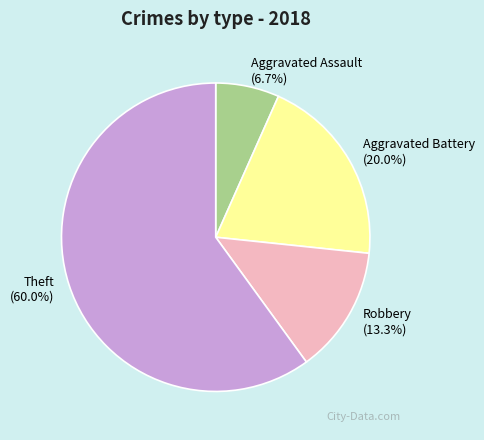

Which category has the biggest portion of the pie?

Theft